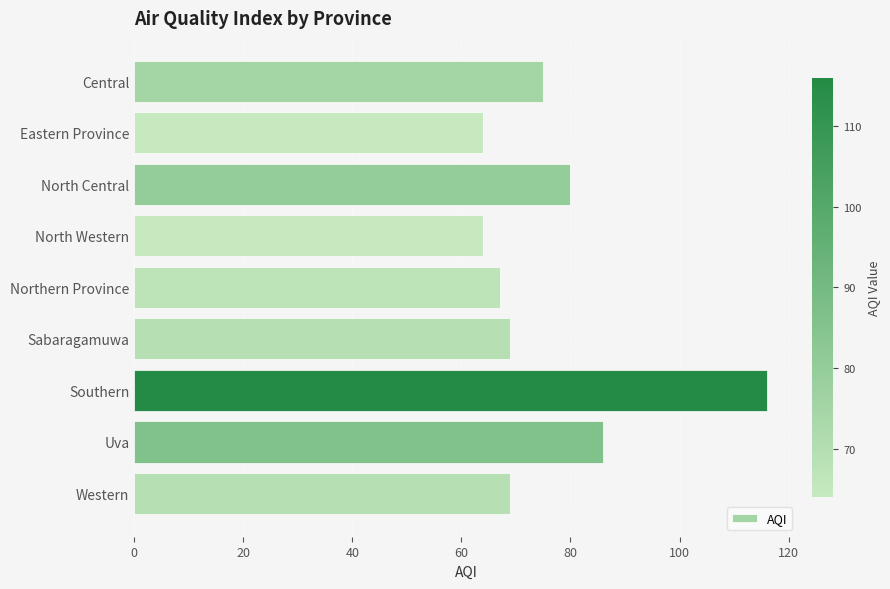

Where is the data nearest to the value 90?

Uva